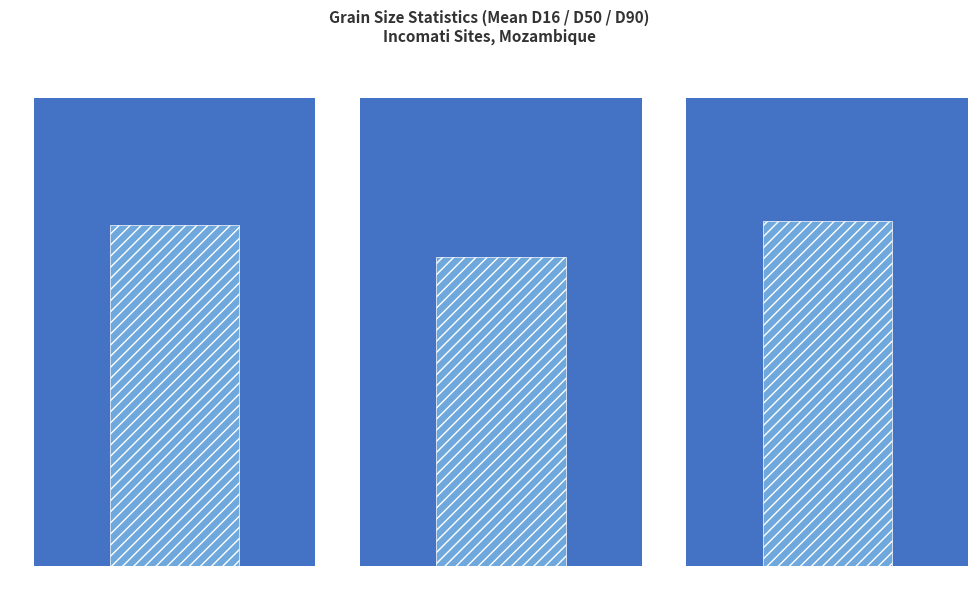

At which label is D90 closest to 1?

Incomati-2